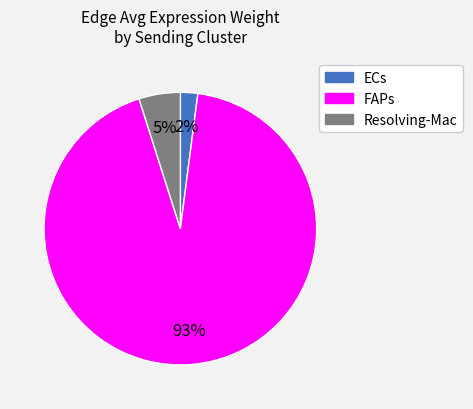

Does any single category account for the majority?

Yes